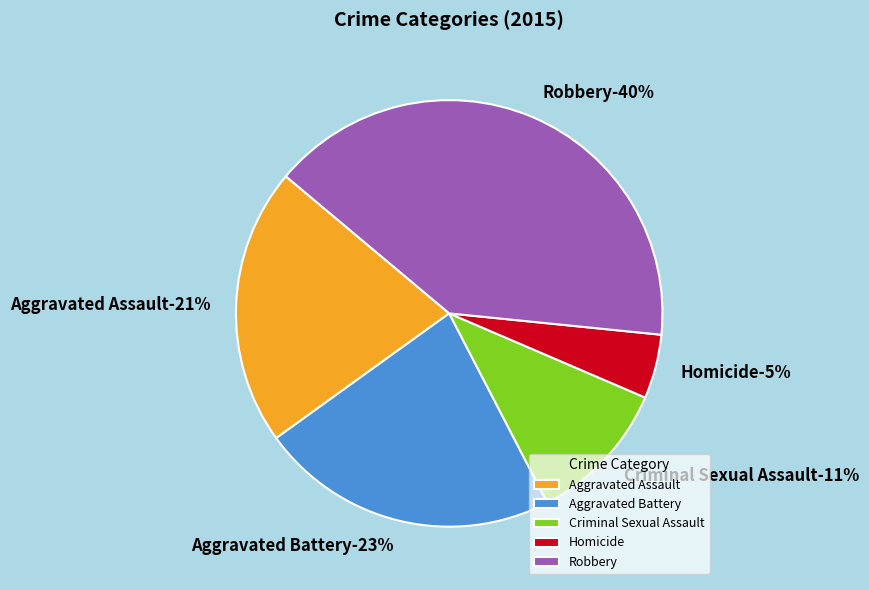

Count the number of slices in the pie.

5